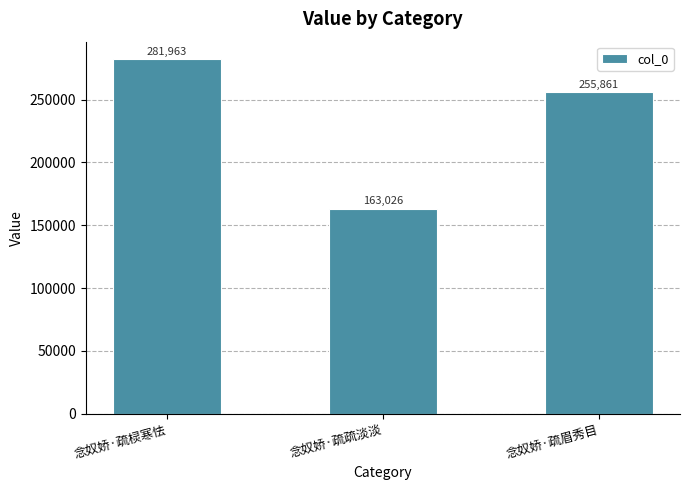

List the labels in order of value, largest first.

念奴娇·疏棂寒怯, 念奴娇·疏眉秀目, 念奴娇·疏疏淡淡